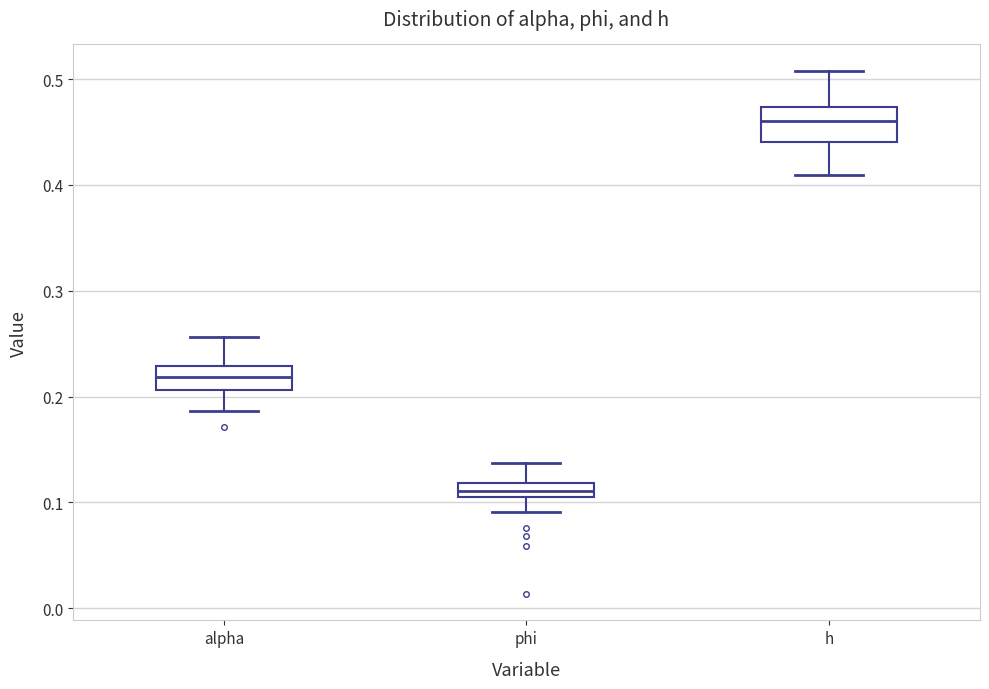

Comparing the boxes themselves (not the whiskers), which one is the tallest?

h